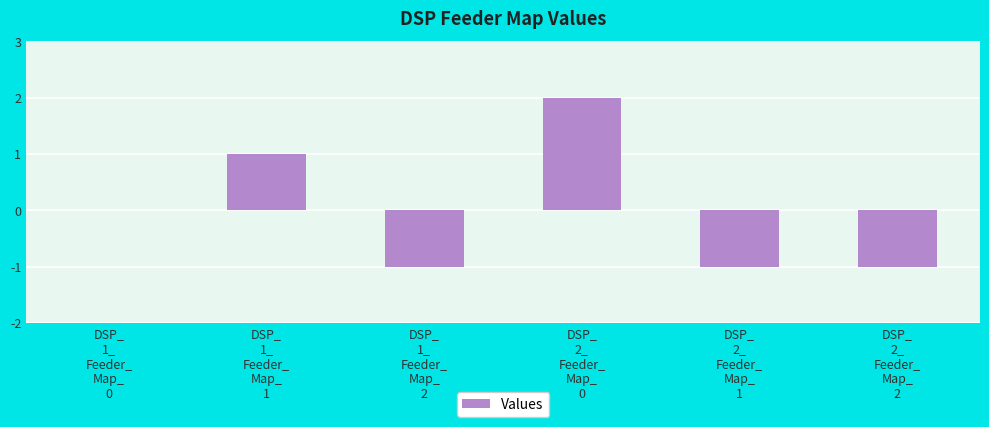

How many data points does each series have?

6